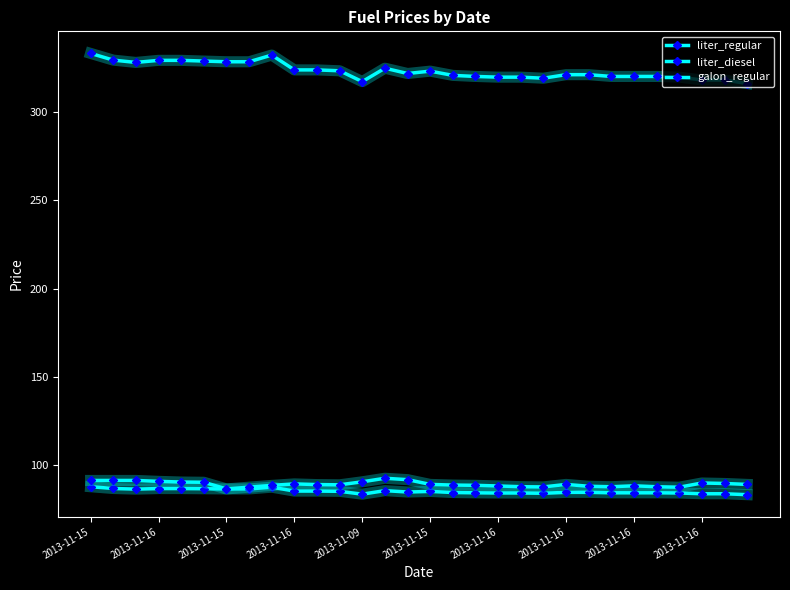

How many distinct data groups are displayed?

3